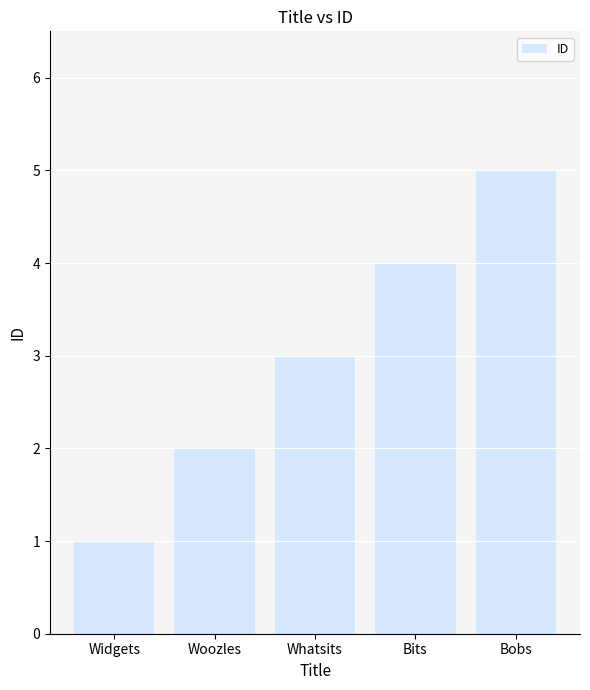

Reading left to right, list all the values displayed in this chart.

Widgets=1	Woozles=2	Whatsits=3	Bits=4	Bobs=5